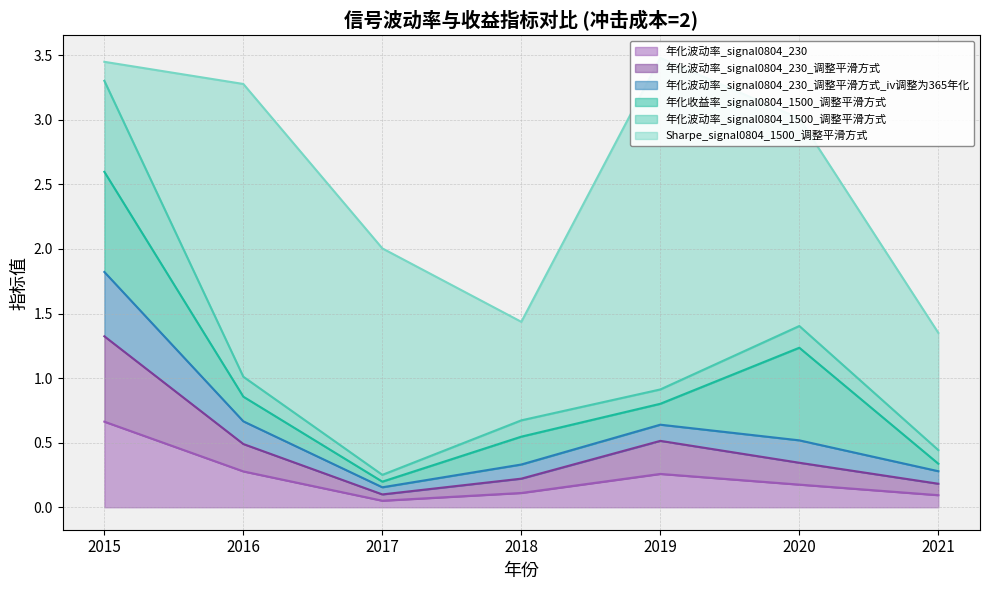

What is the highest value of the 年化波动率_signal0804_230 series?

0.7